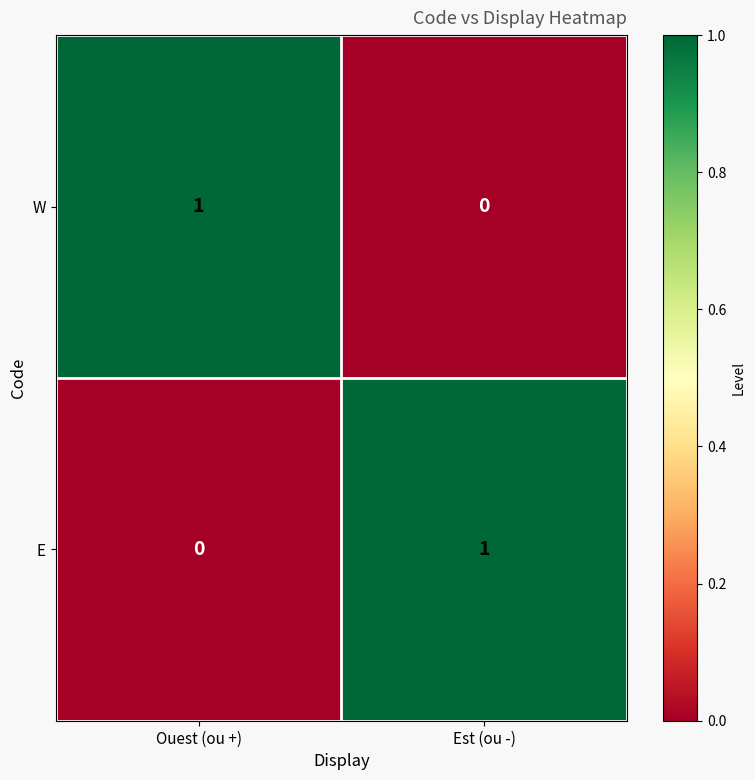

The W series shows 1 at Ouest (ou +). True or false?

True